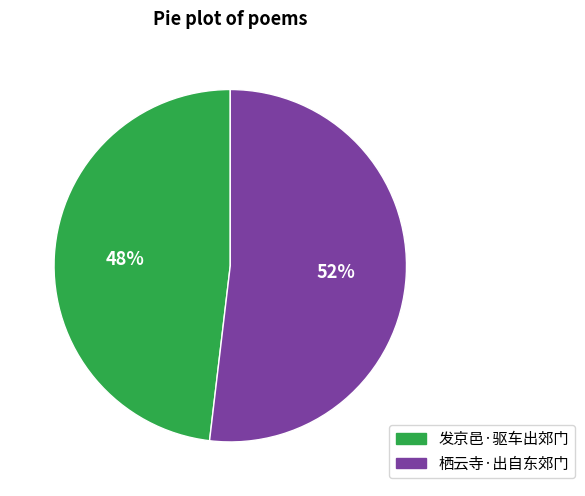

What percentage is the 发京邑·驱车出郊门 slice, to the nearest percent?

48%